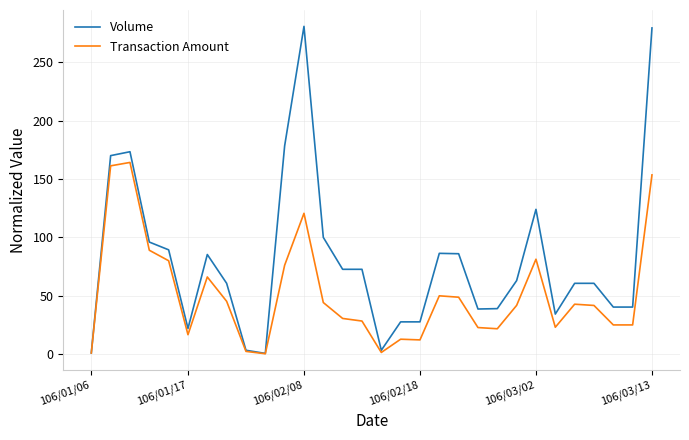

Count the number of data series in this chart.

2